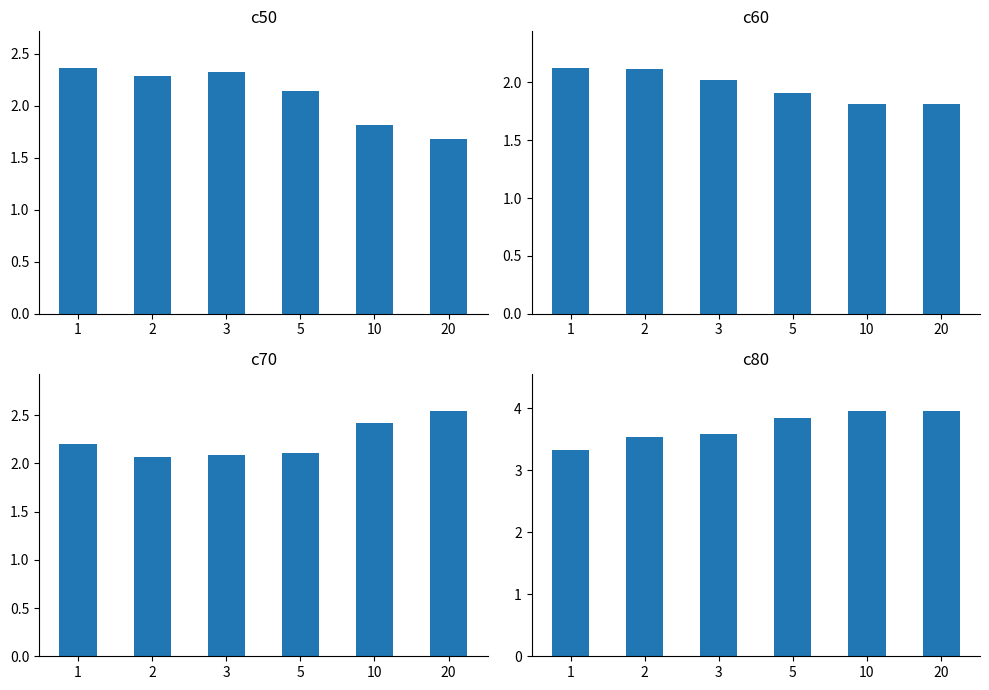

What is the value of the c70 bar at the 1st from the left?

2.2